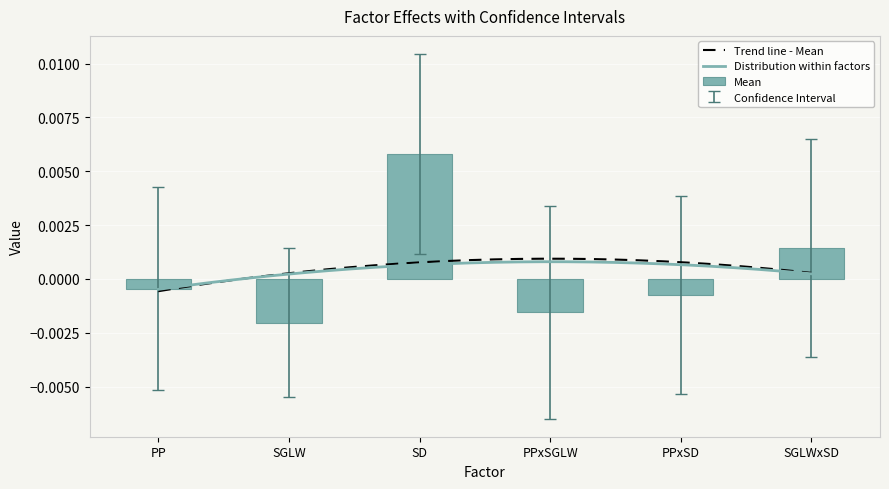

Which category has the lowest value in the Mean series?

SGLW